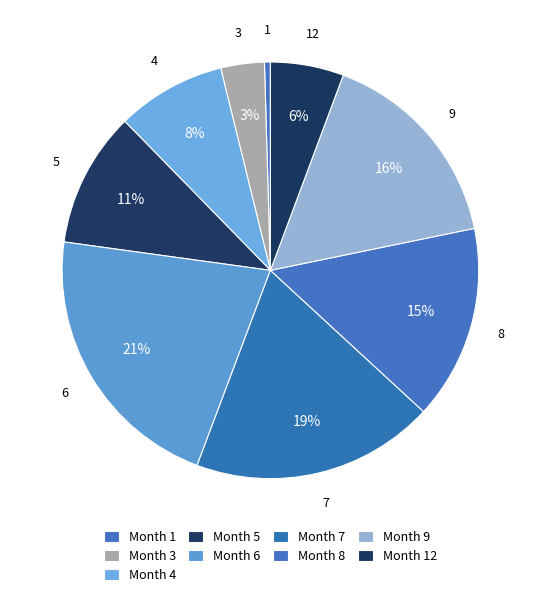

Is there any slice that represents more than half of the pie?

No